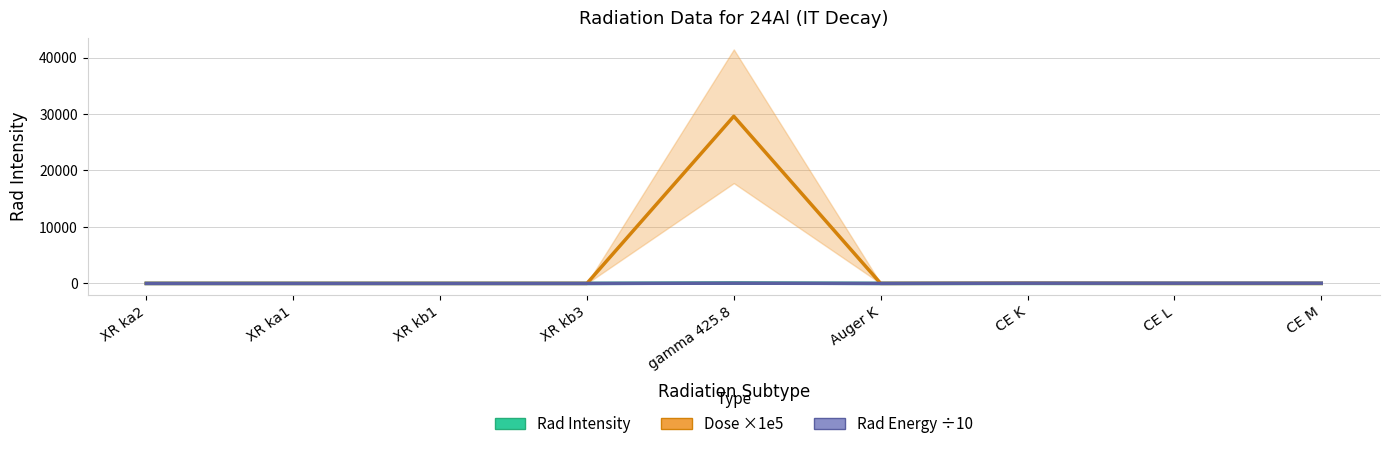

List the series in order of their peak value, highest first.

Dose ×1e5, Rad Intensity, Rad Energy ÷10